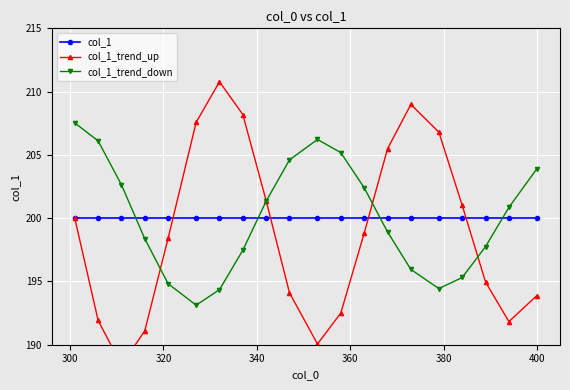

What is the maximum value for col_1_trend_up?

210.8